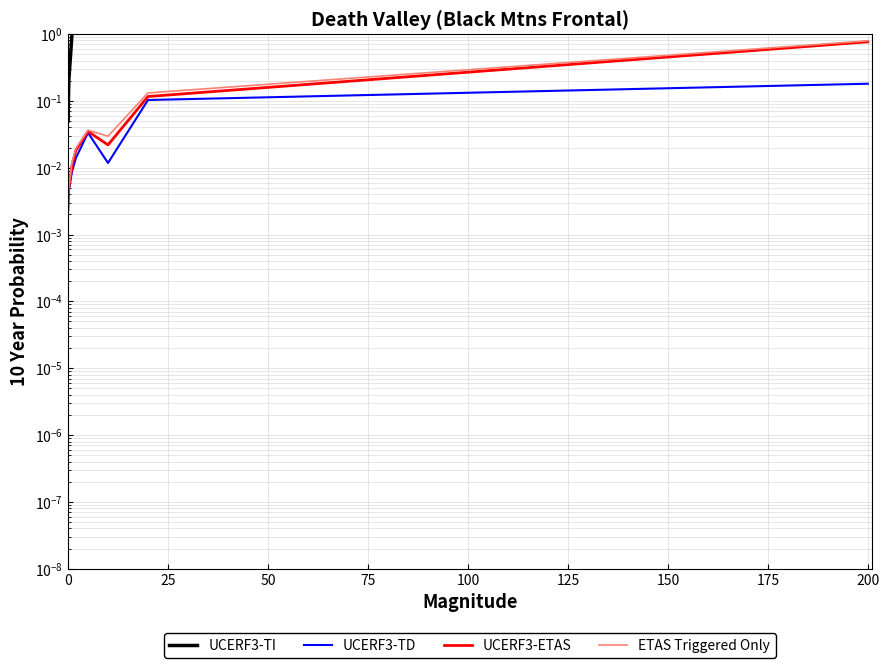

How many categories are shown in the chart?

10